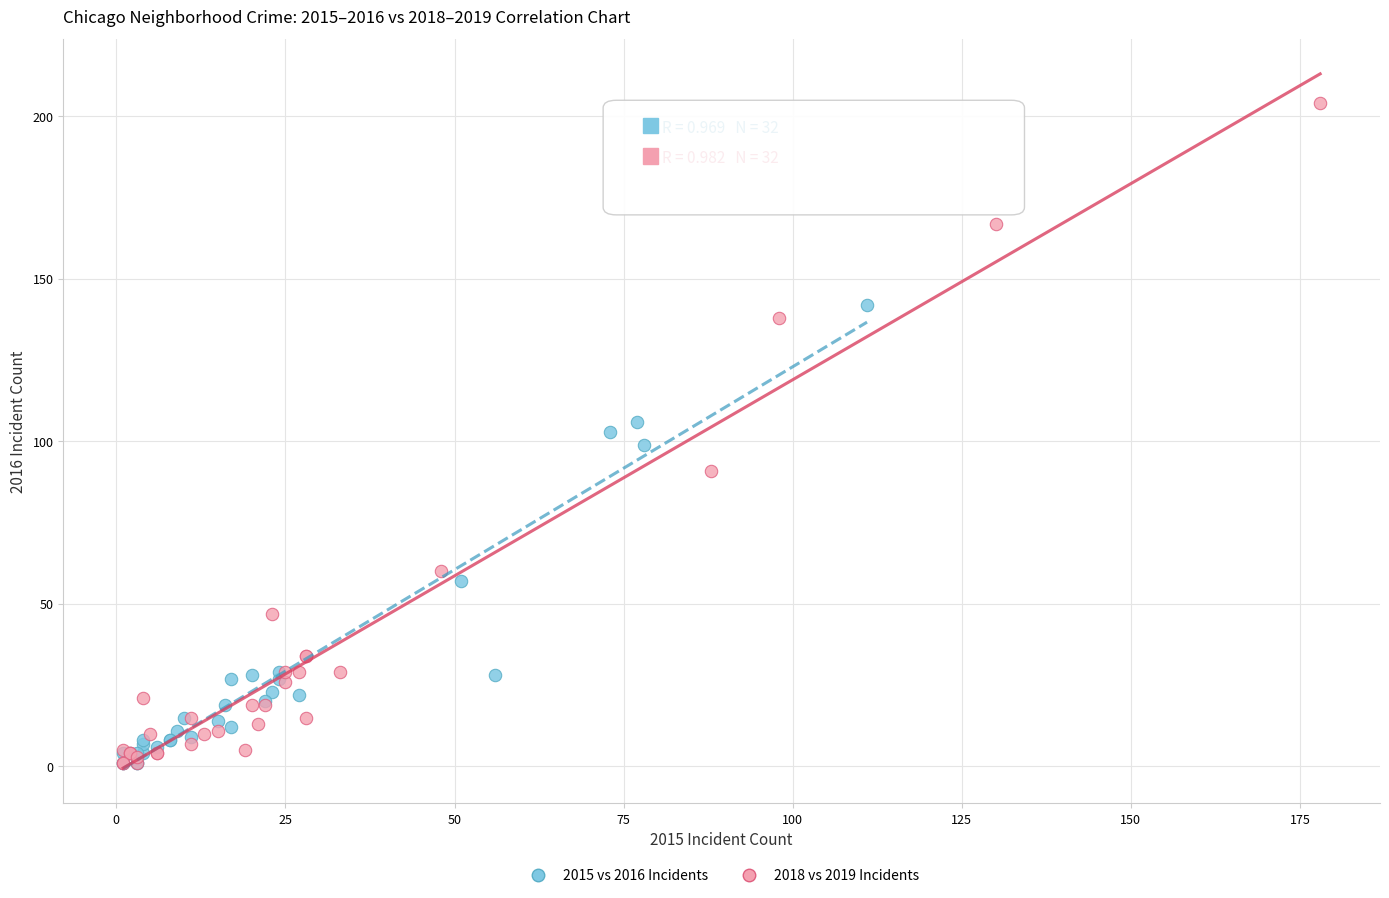

What are all the series names shown in the legend?

2015 vs 2016 Incidents, 2018 vs 2019 Incidents